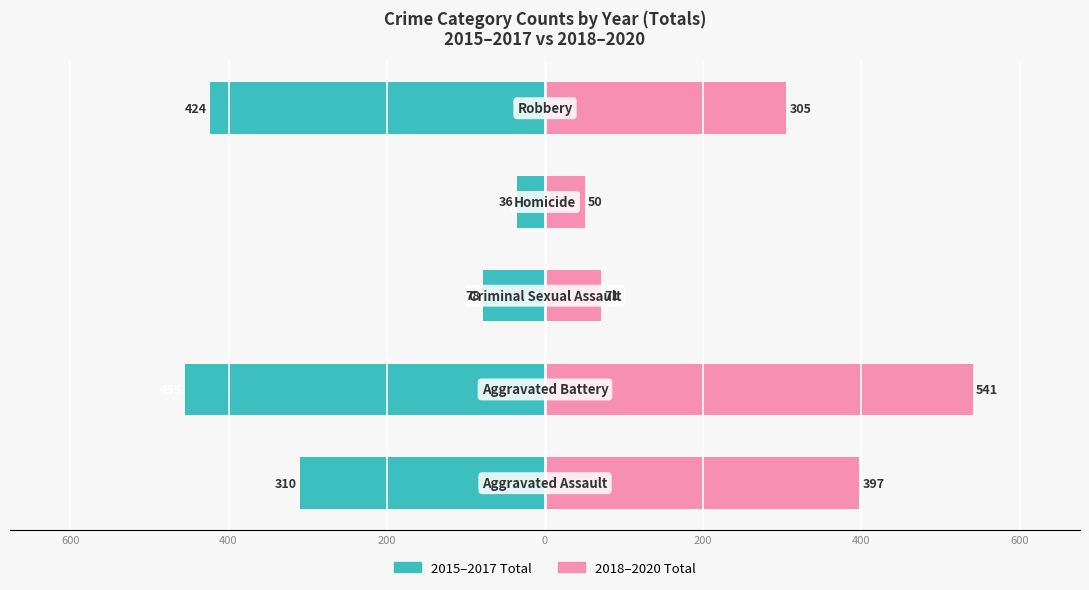

Which series has the largest range (max minus min)?

2018-2020 Total